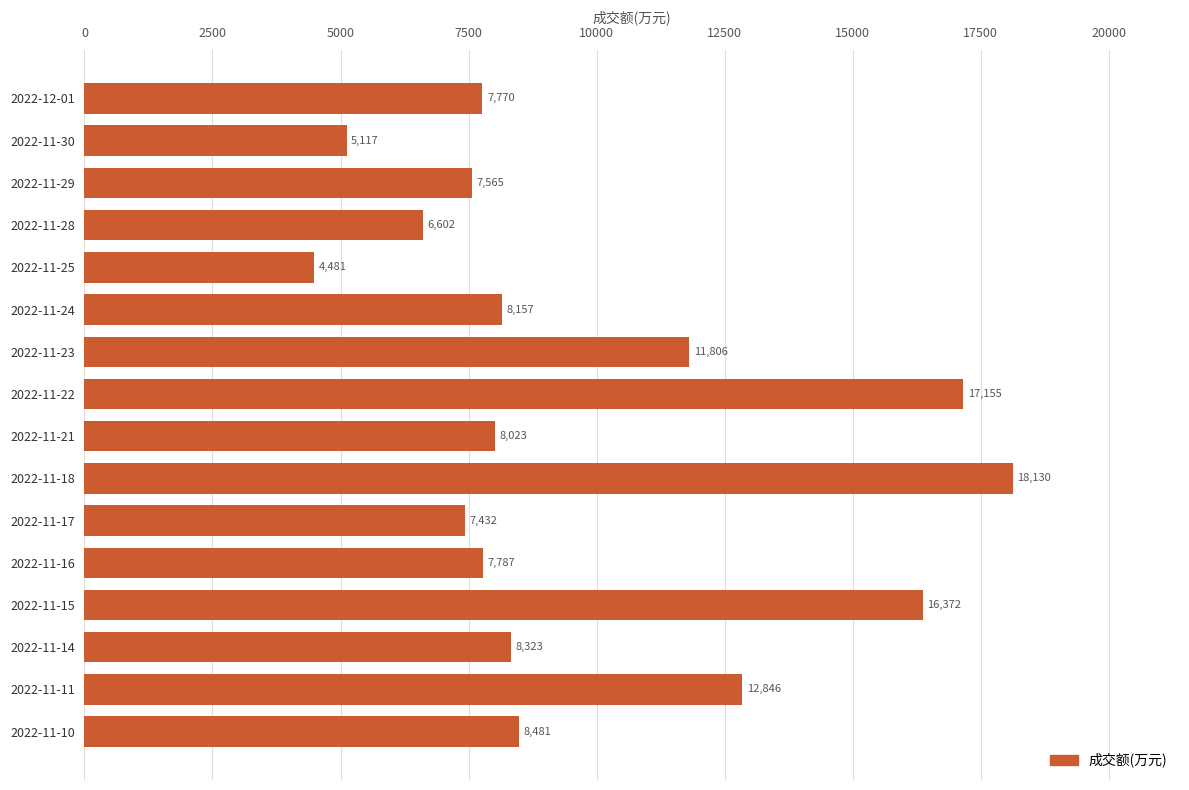

What is the difference between the maximum and minimum values?

13649